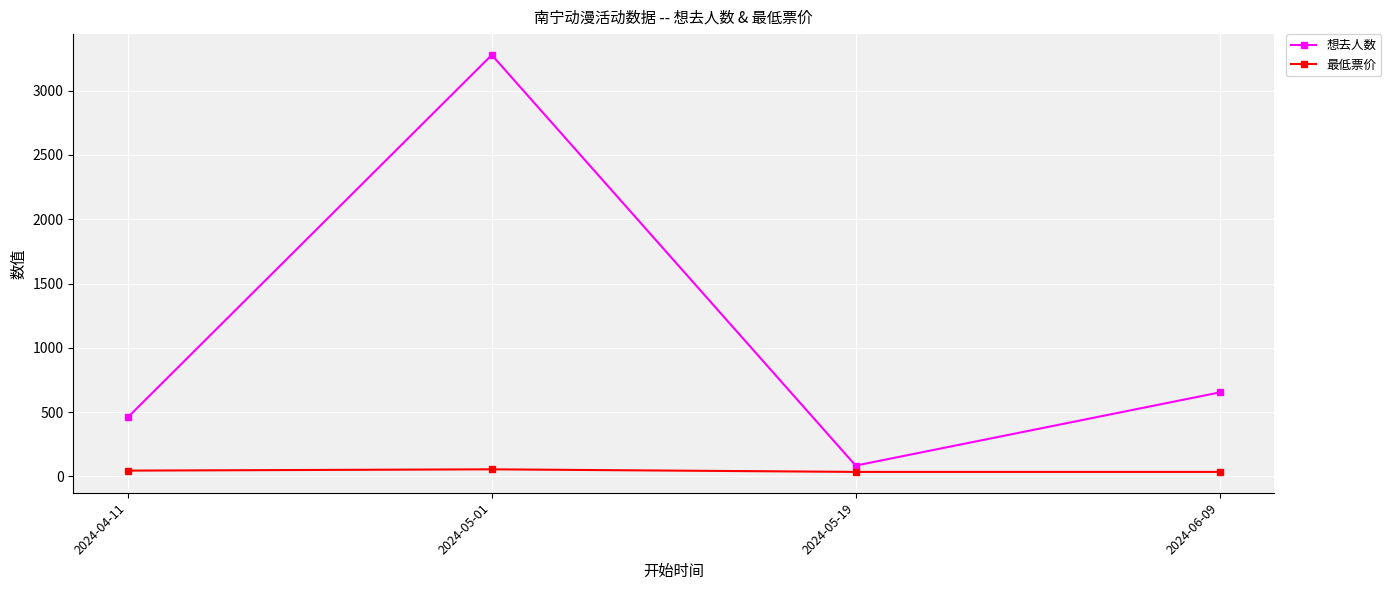

What is the label of the 3rd point from the left?

2024-05-19